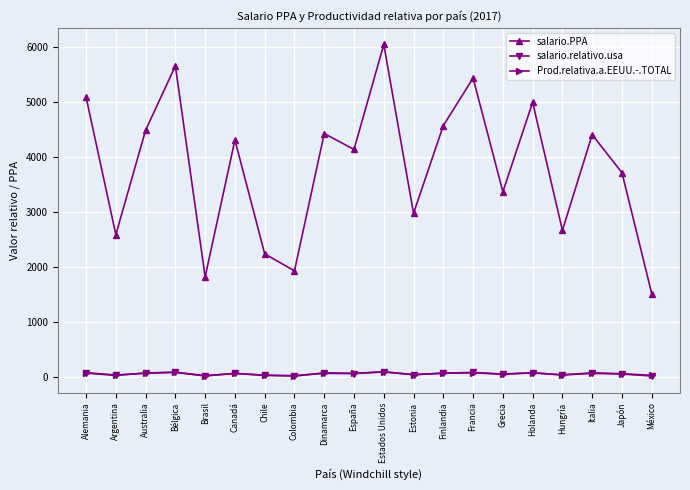

At how many categories does at least one series exceed 1359?

20